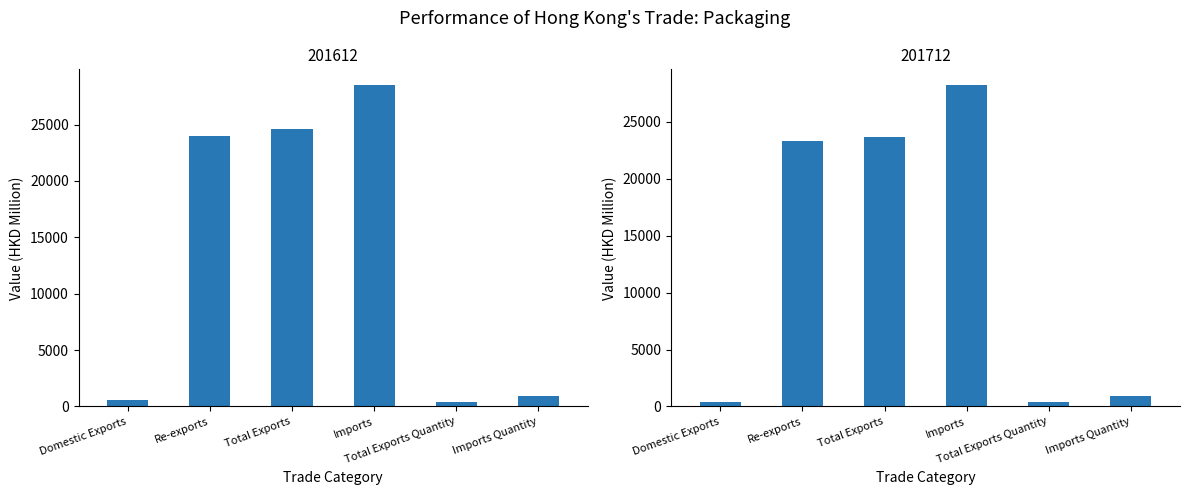

What is the total value across all series at Imports Quantity?

1824.3